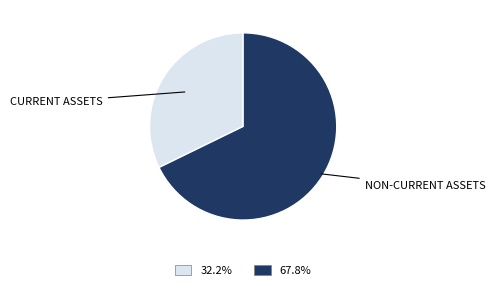

Does any single category account for the majority?

Yes